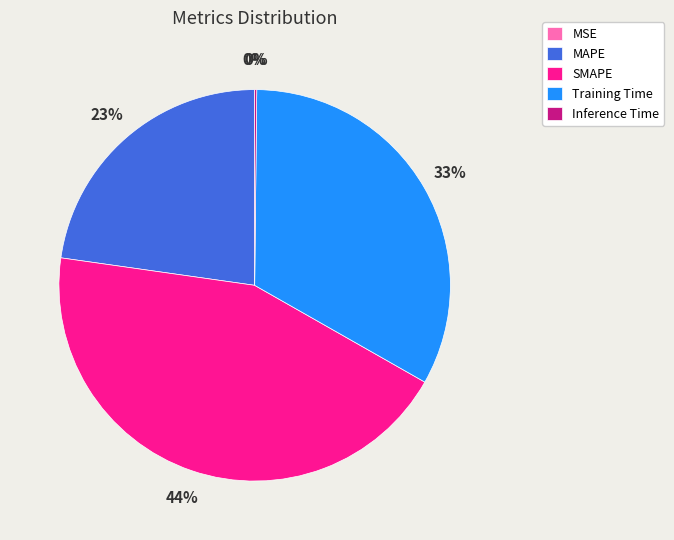

Is the sum of MAPE and SMAPE greater than half?

Yes